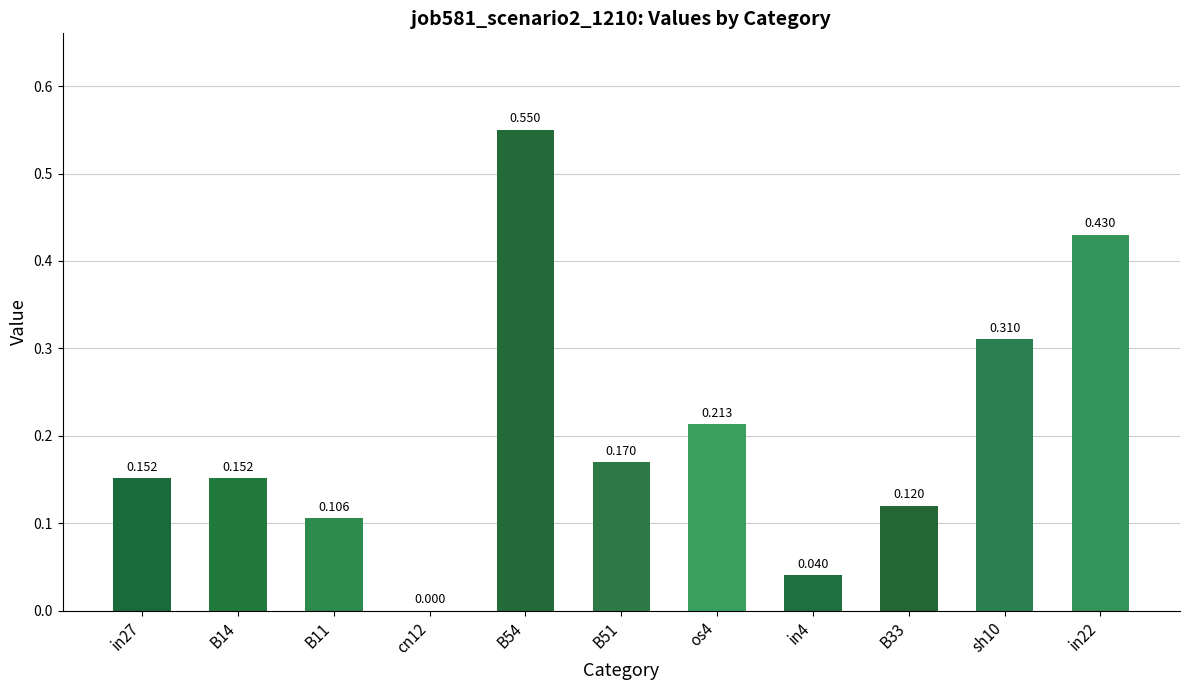

Reading right to left, extract all data points from this chart.

0.4	0.3	0.1	0.0	0.2	0.2	0.6	0.0	0.1	0.2	0.2